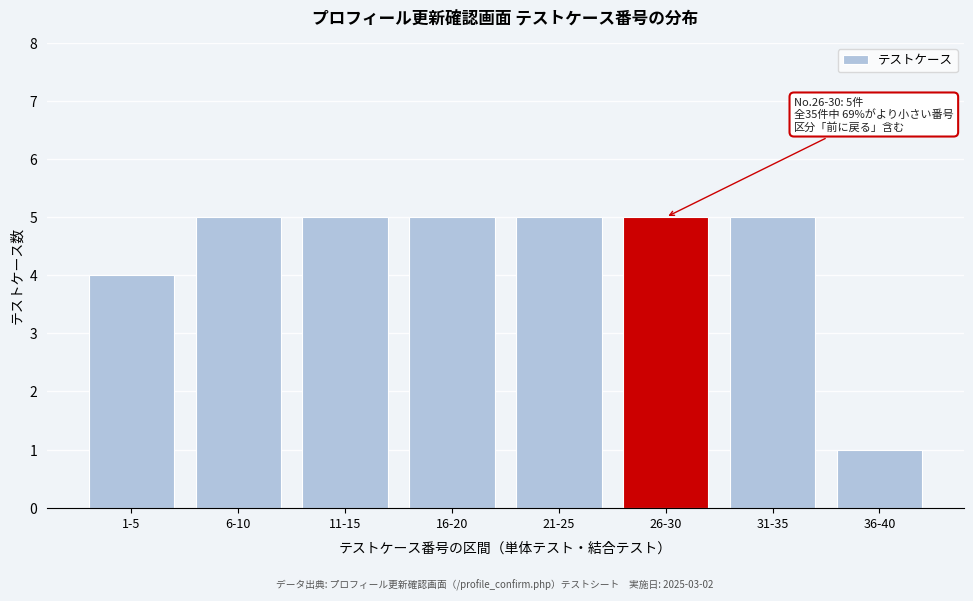

Reading left to right, transcribe all the data shown in this chart.

1-5=4	6-10=5	11-15=5	16-20=5	21-25=5	26-30=5	31-35=5	36-40=1